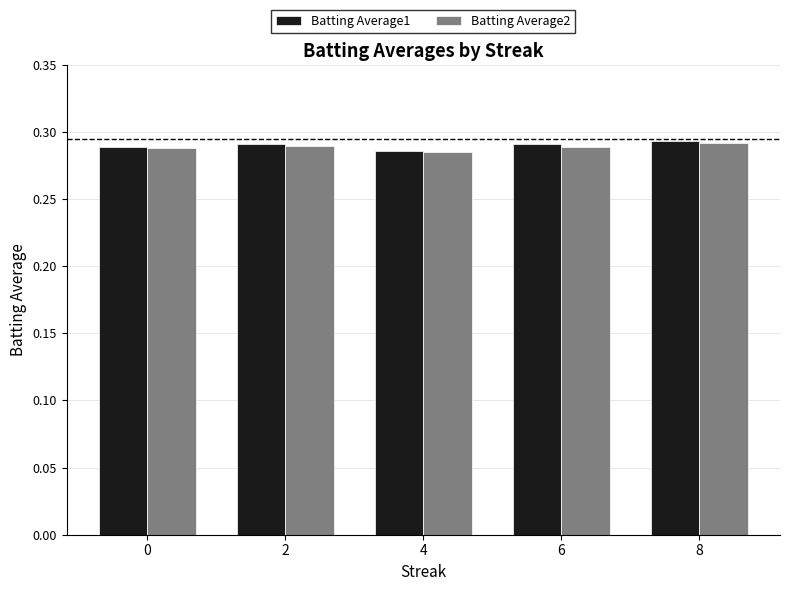

Is the value of Batting Average1 at 6 greater than the value of Batting Average2 at 4?

Yes